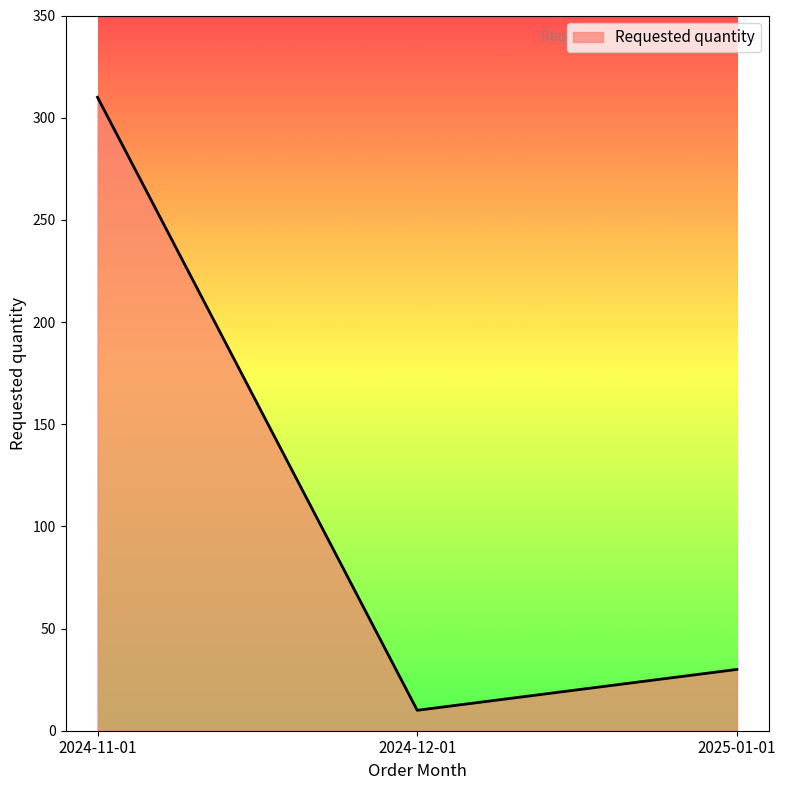

What is the difference between the maximum and minimum values?

300